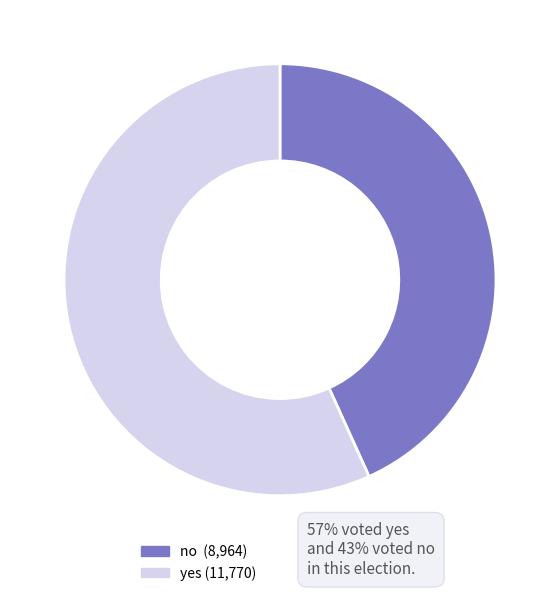

The no slice represents 43% of the pie. True or false?

True